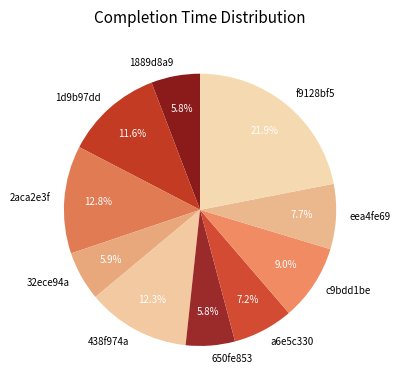

Which slice is the largest?

f9128bf5